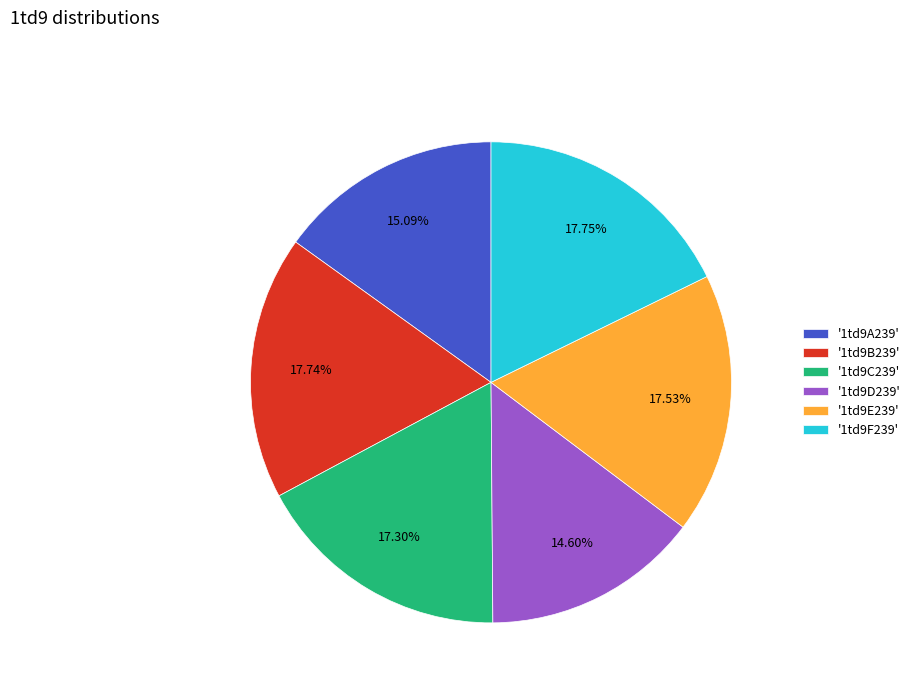

Approximately how many times larger is the value at '1td9F239' compared to '1td9A239'?

1.2